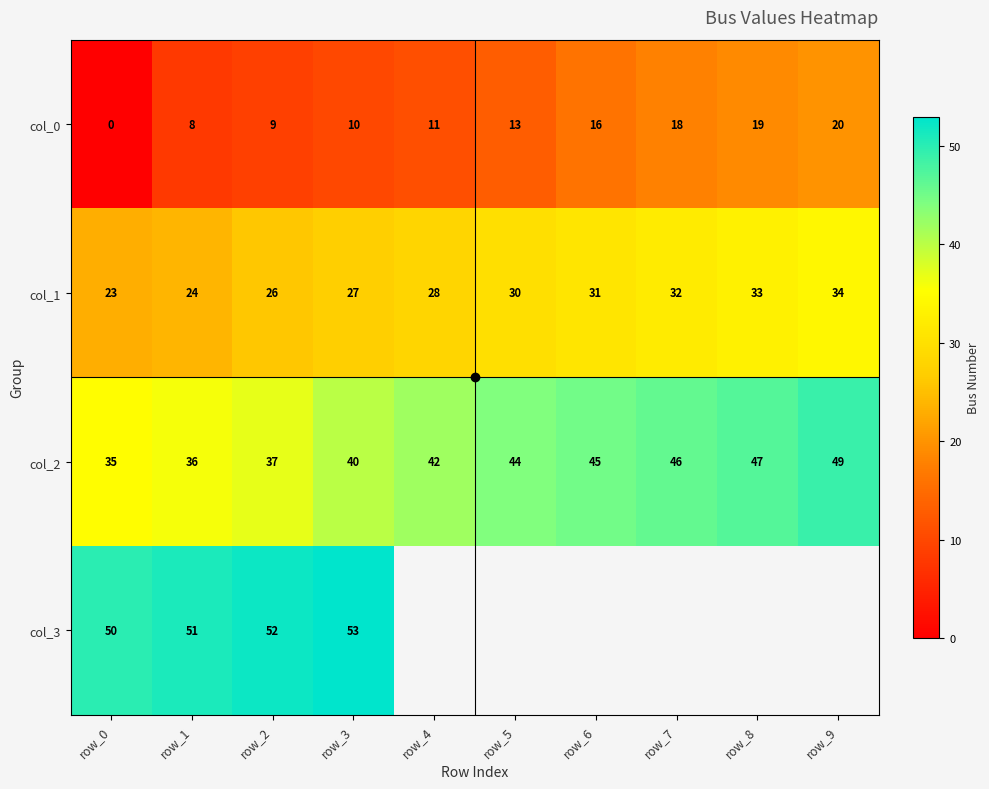

What is the lowest value of the col_2 series?

35